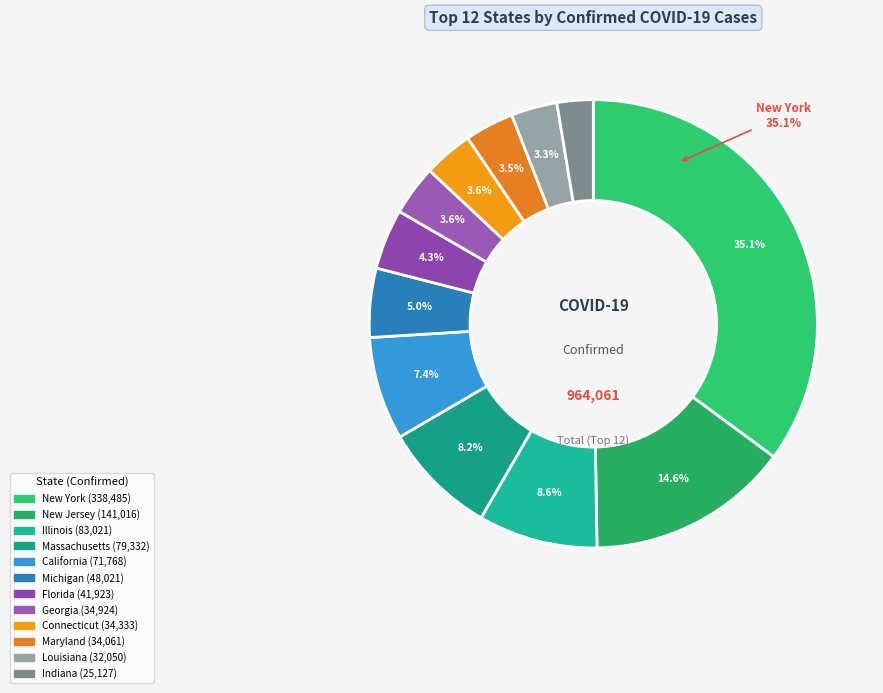

What is the total percentage of Georgia and Maryland?

7.2%